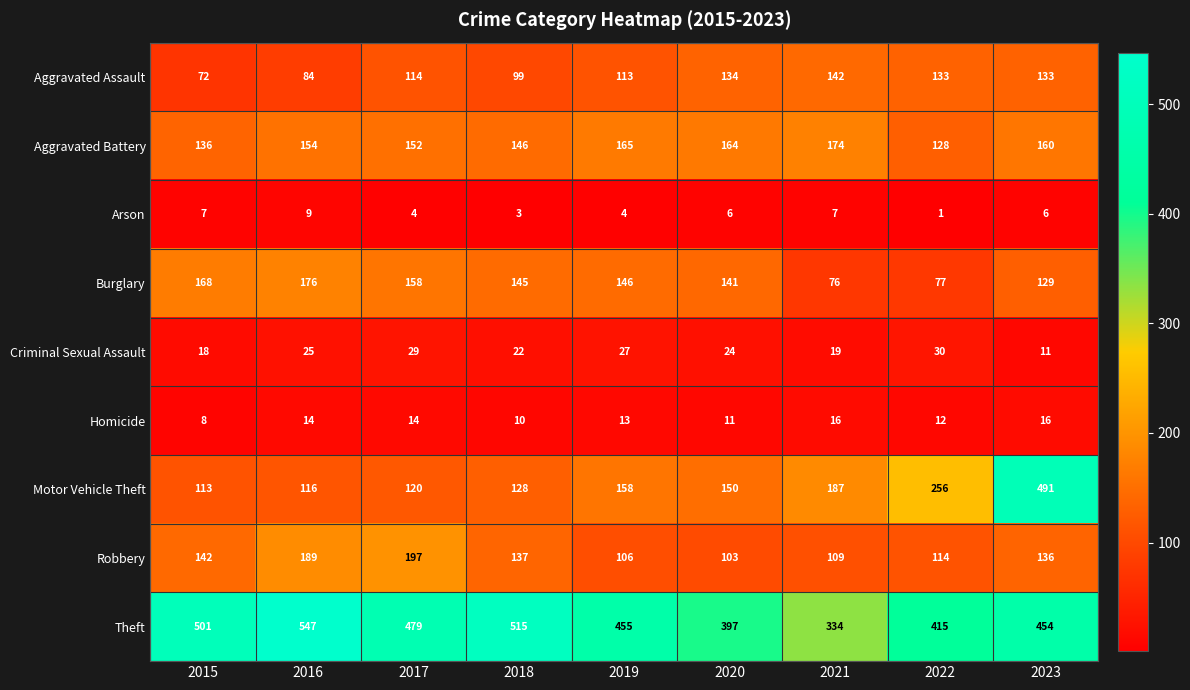

Is the value of Aggravated Battery at 2018 greater than the value of Arson at 2021?

Yes